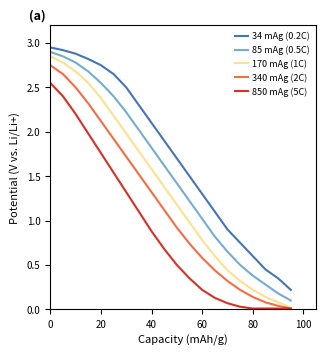

Which series has the largest total across all categories?

34 mAg (0.2C)